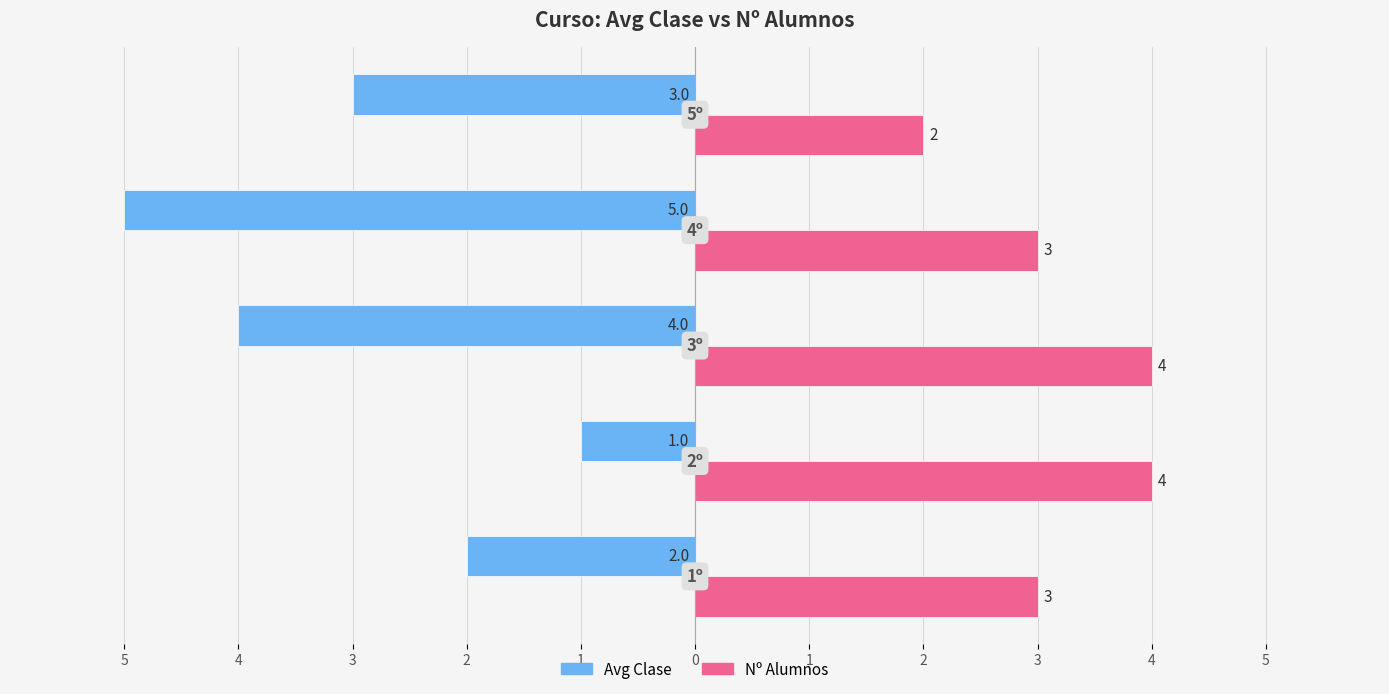

What are all the series names shown in the legend?

Avg Clase, Nº Alumnos